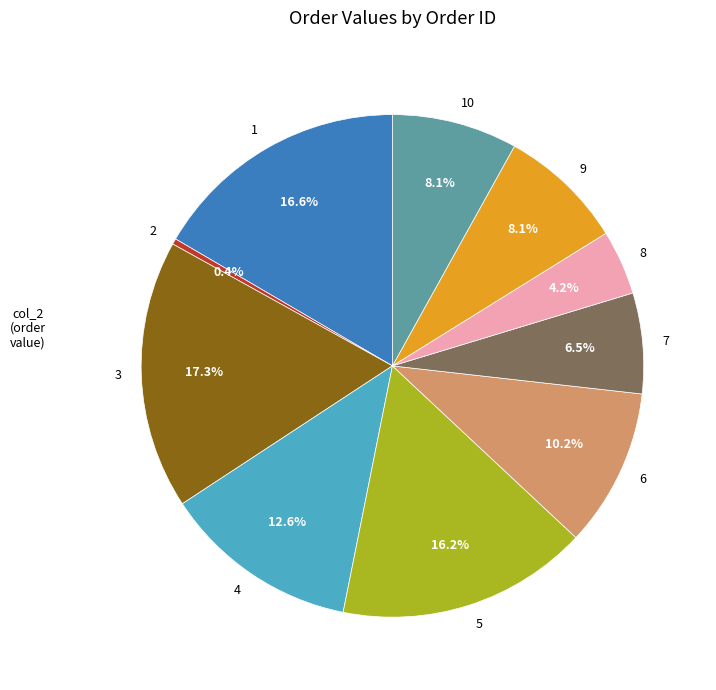

Which slice is the largest?

3